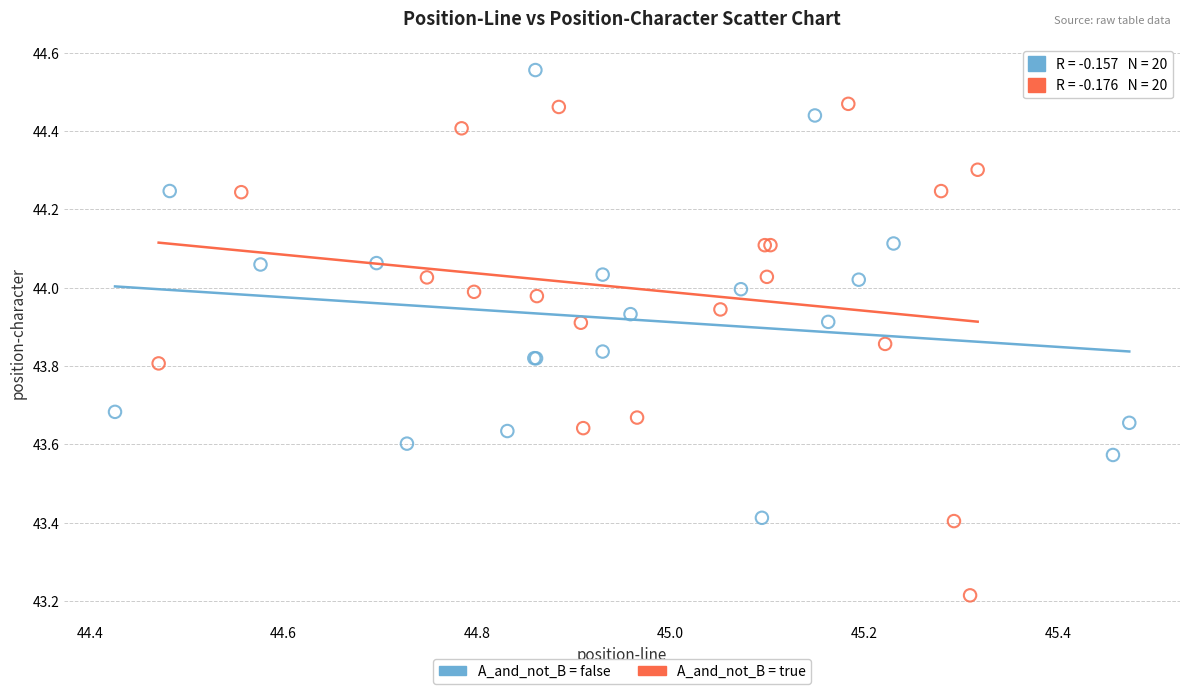

Which series reaches the maximum Y coordinate?

A_and_not_B = false